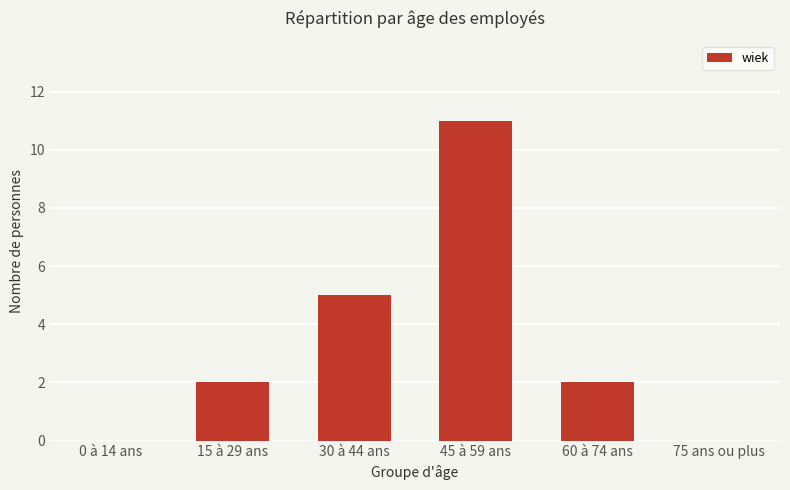

Are the bars grouped side by side (vs. stacked)?

No